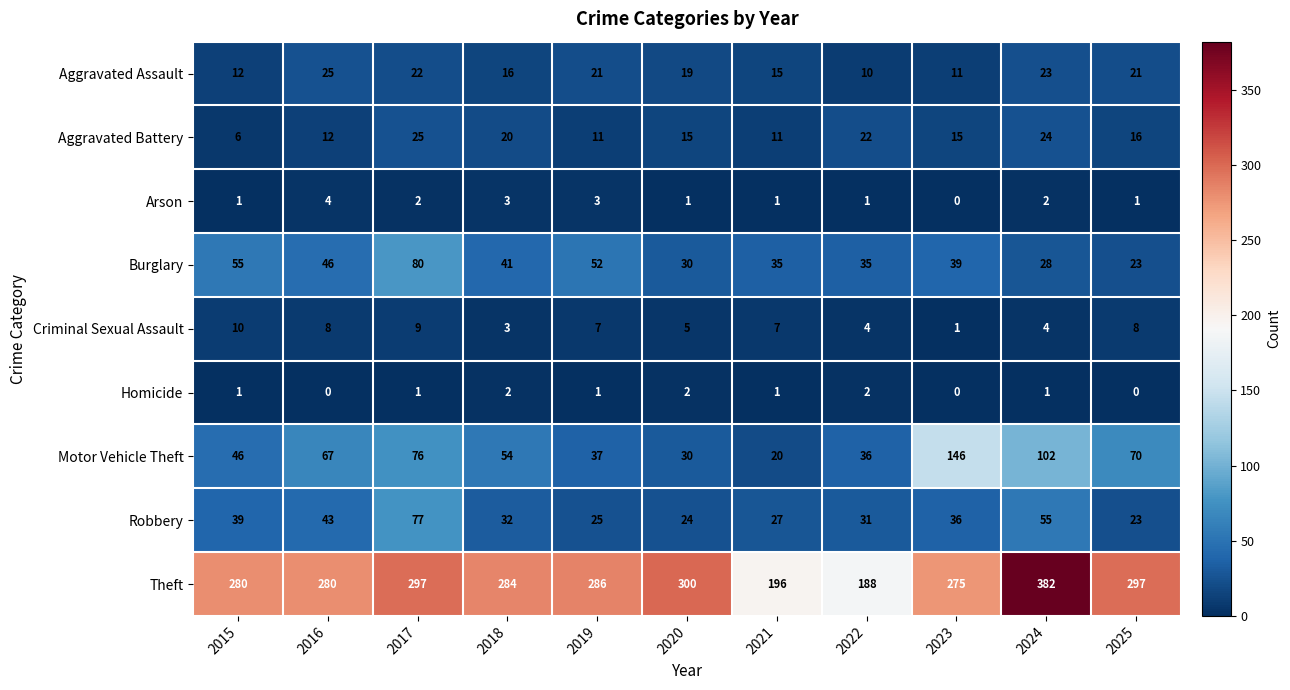

Rank the categories by Robbery value from lowest to highest.

2025, 2020, 2019, 2021, 2022, 2018, 2023, 2015, 2016, 2024, 2017